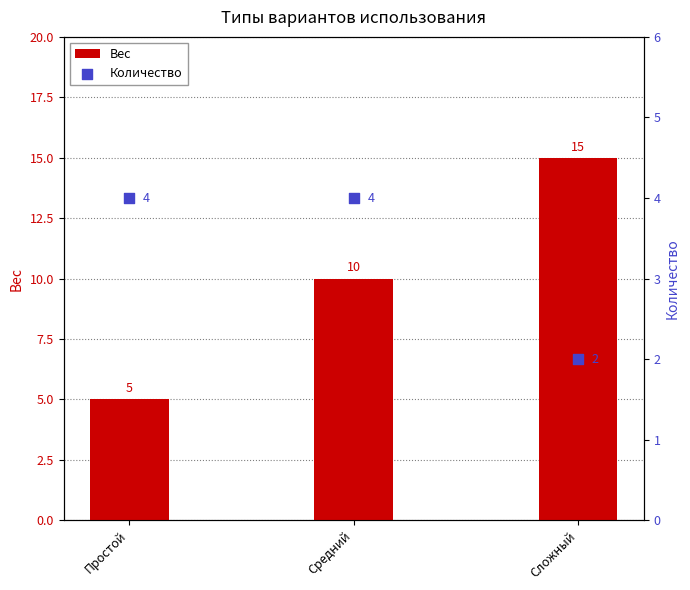

What are all the series names shown in the legend?

Вес, Количество